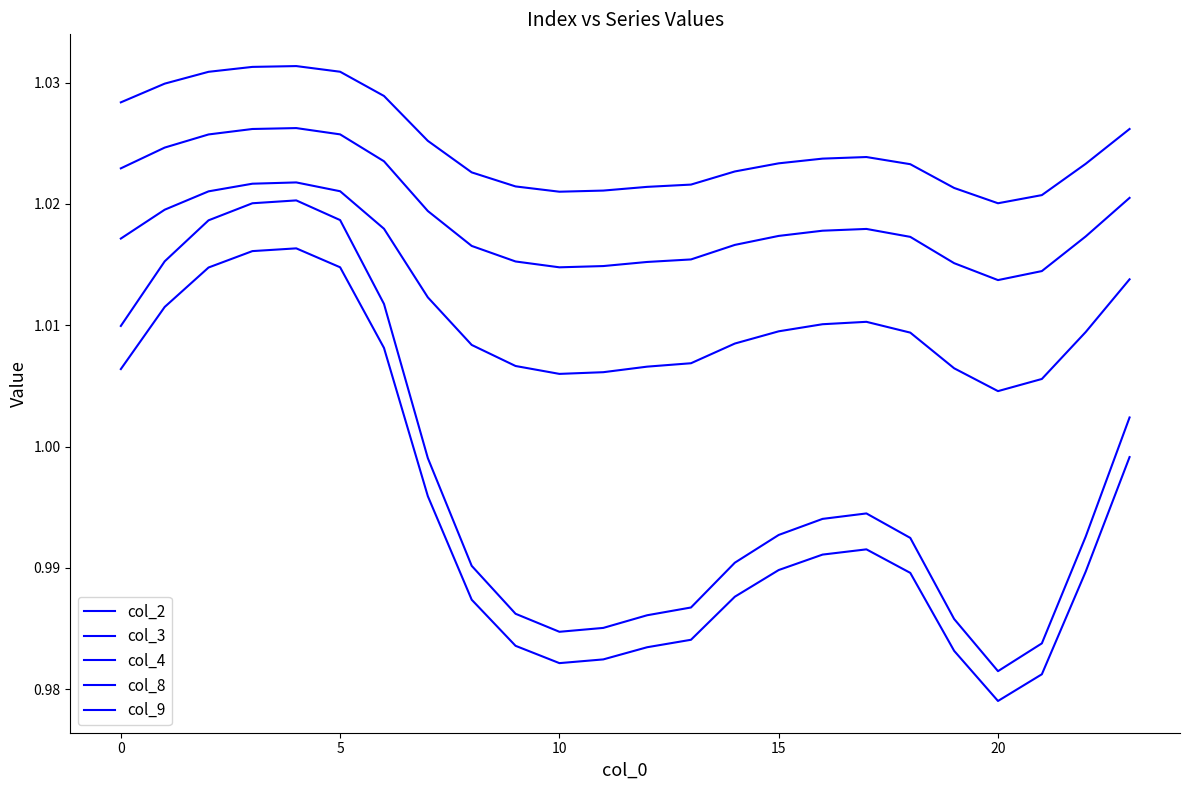

Is this an area chart (filled region under the line)?

No